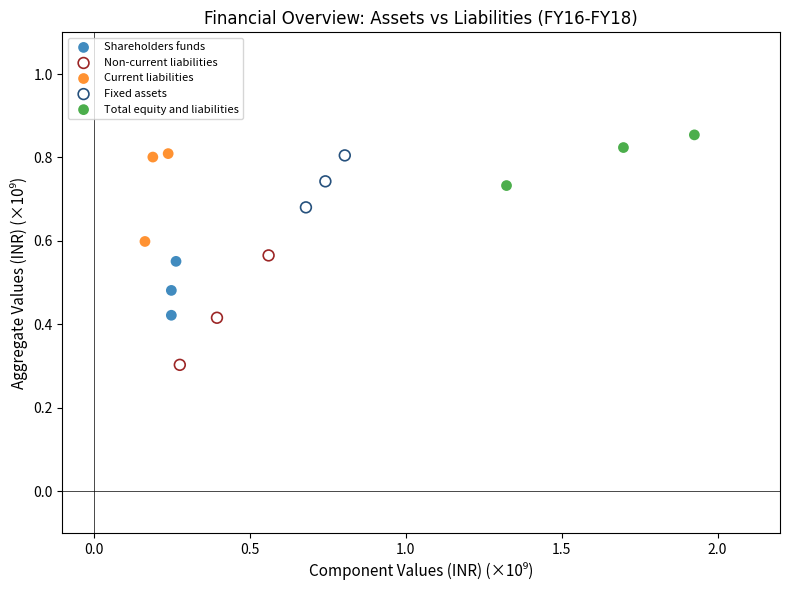

Which series reaches the minimum Y coordinate?

Non-current liabilities